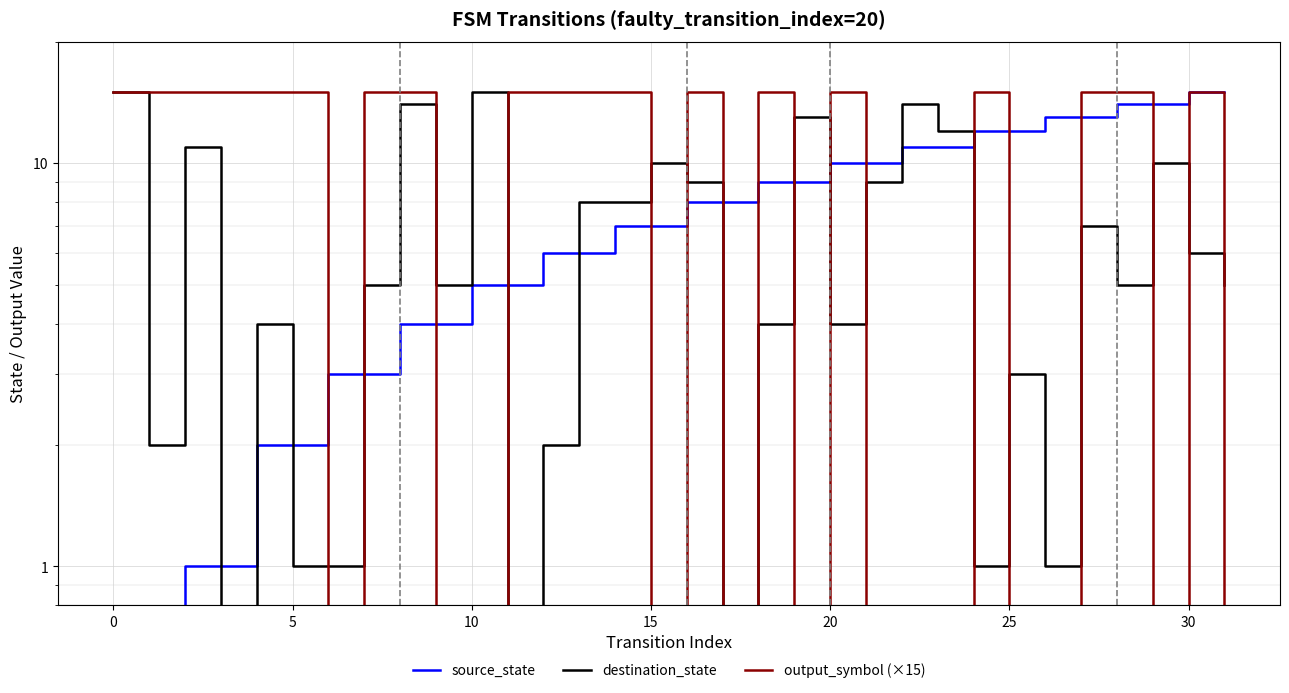

At which category is the sum across all series the highest?

30